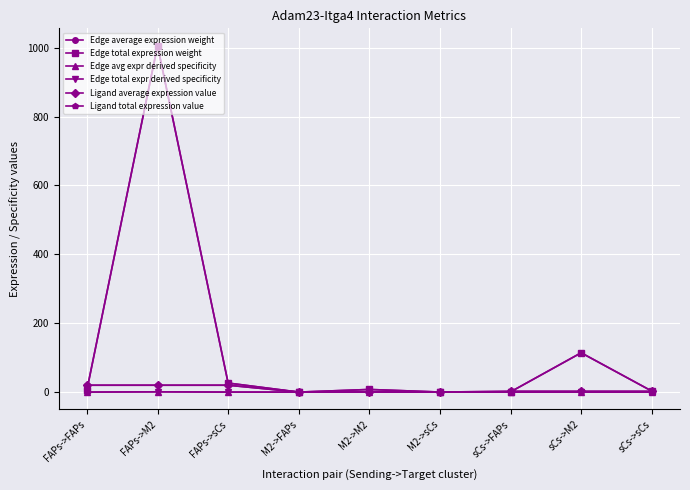

Reading left to right, extract all data points from this chart.

Edge average expression weight: 6.4	1005.8	26.3	0.0	7.7	0.2	0.7	114.1	3.0
Edge total expression weight: 6.4	1005.8	26.3	0.0	7.7	0.2	0.7	114.1	3.0
Edge avg expr derived specificity: 0.0	0.9	0.0	0.0	0.0	0.0	0.0	0.1	0.0
Edge total expr derived specificity: 0.0	0.9	0.0	0.0	0.0	0.0	0.0	0.1	0.0
Ligand average expression value: 20.0	20.0	20.0	0.2	0.2	0.2	2.3	2.3	2.3
Ligand total expression value: 20.0	20.0	20.0	0.2	0.2	0.2	2.3	2.3	2.3